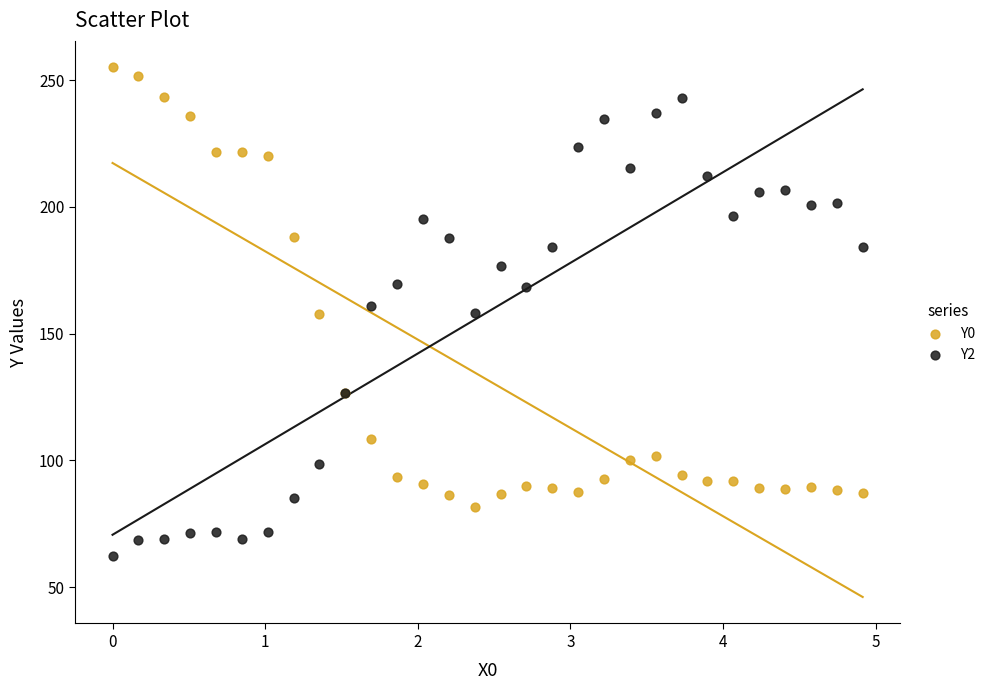

Which series contains the lowest Y value?

Y2